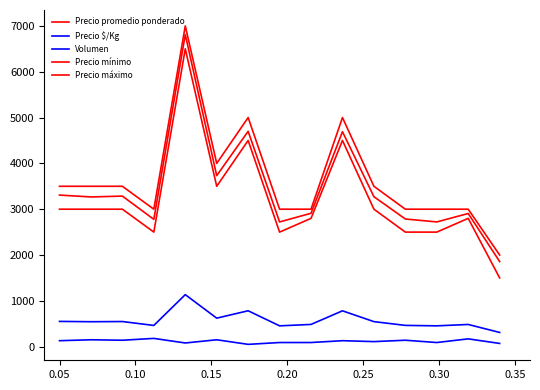

Reading left to right, transcribe all the data shown in this chart.

Precio promedio ponderado: 3308	3267	3286	2778	6812	3733	4700	2722	2911	4692	3273	2786	2722	2906	1857
Precio $/Kg: 551	544	548	463	1135	622	783	454	485	782	546	464	454	484	310
Volumen: 130	150	140	180	80	150	50	90	90	130	110	140	90	170	70
Precio mínimo: 3000	3000	3000	2500	6500	3500	4500	2500	2800	4500	3000	2500	2500	2800	1500
Precio máximo: 3500	3500	3500	3000	7000	4000	5000	3000	3000	5000	3500	3000	3000	3000	2000